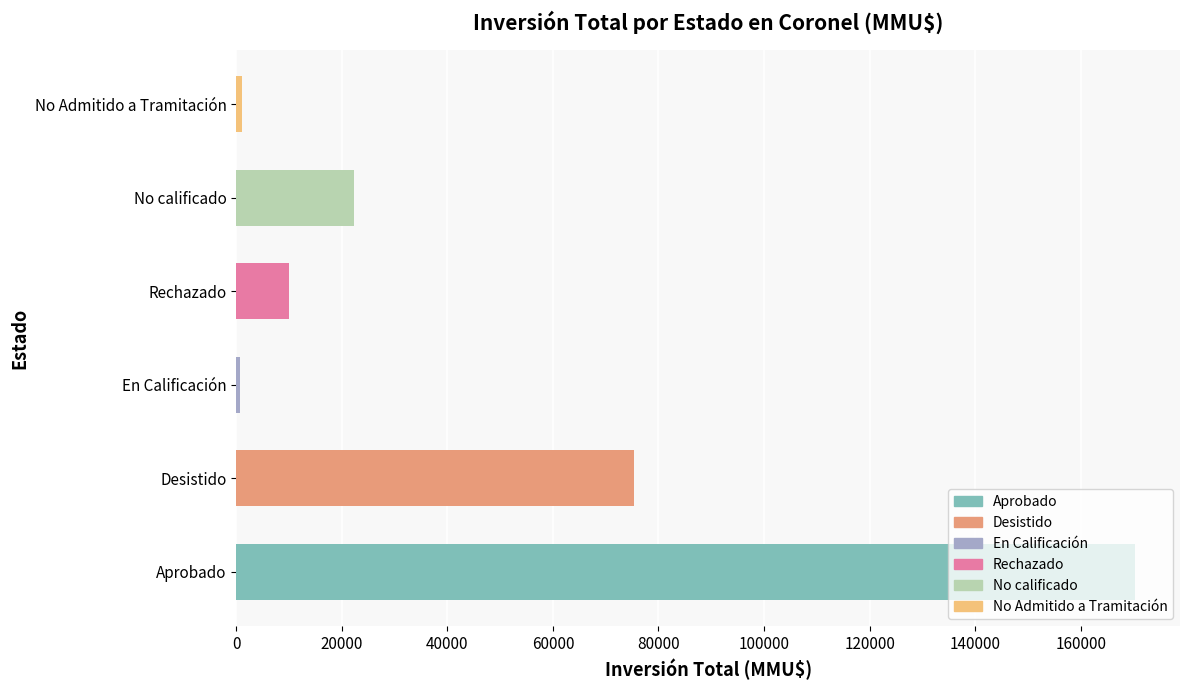

The value at No calificado is 73828. True or false?

False